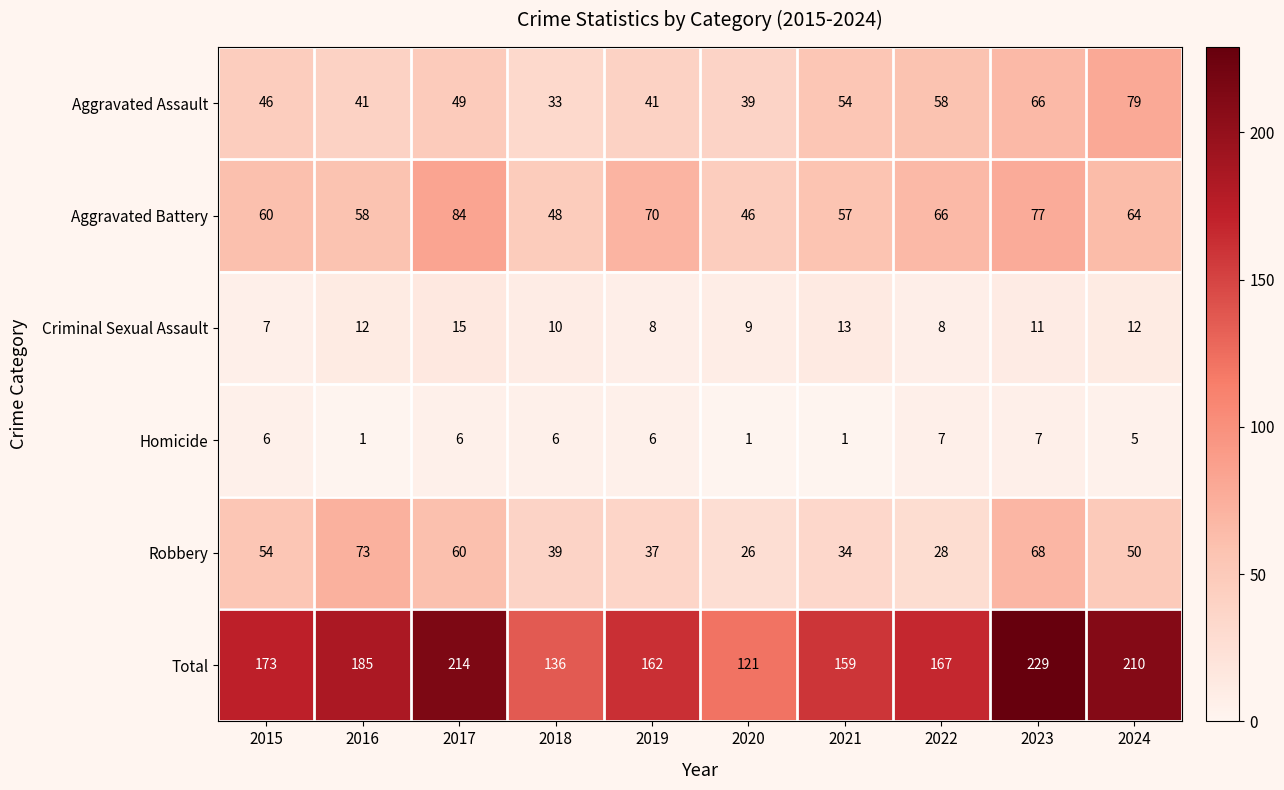

The value of Criminal Sexual Assault at 2023 is 11. True or false?

True